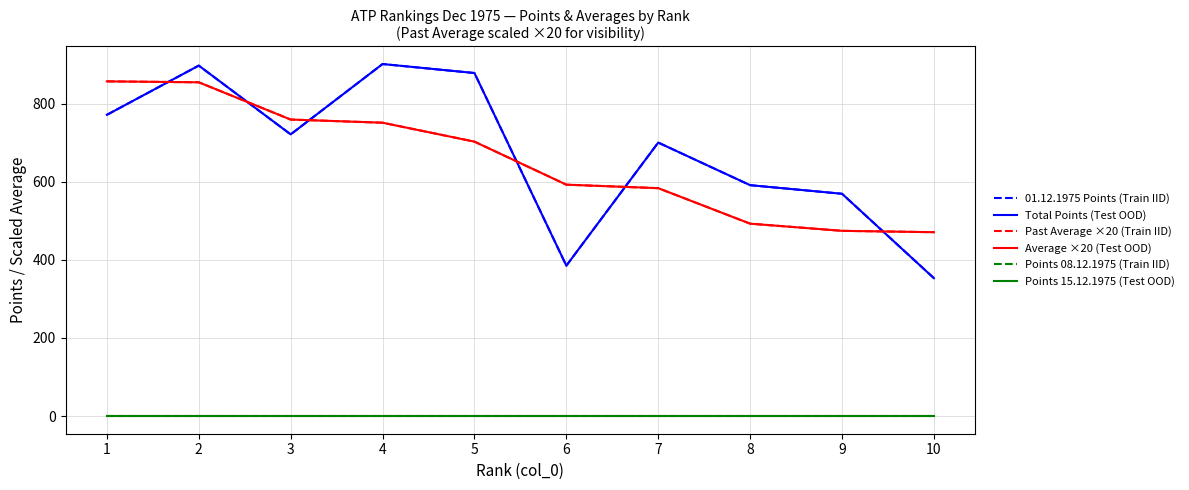

Is this an area chart (filled region under the line)?

No